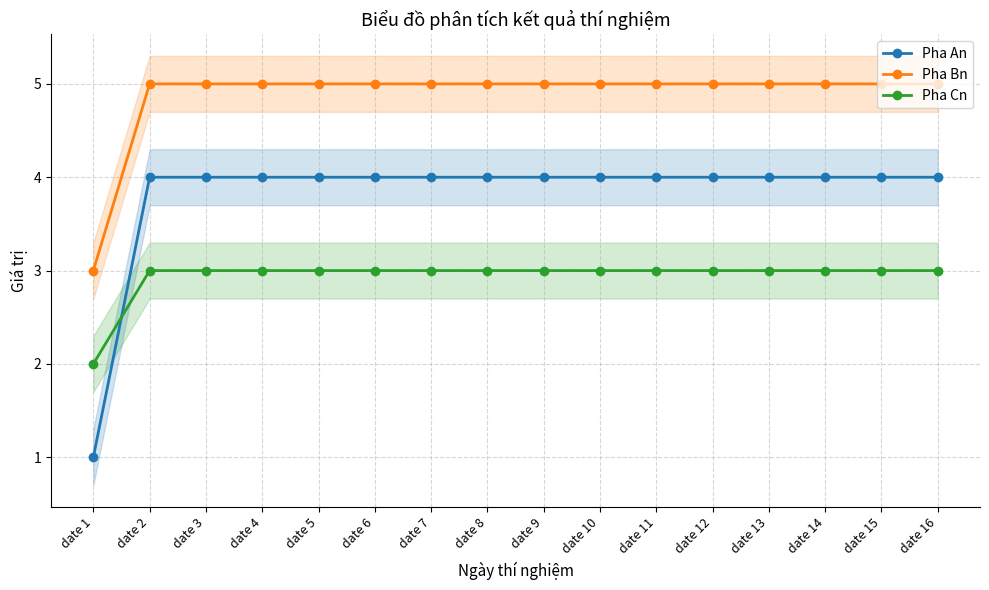

What is the minimum value shown in the chart?

1